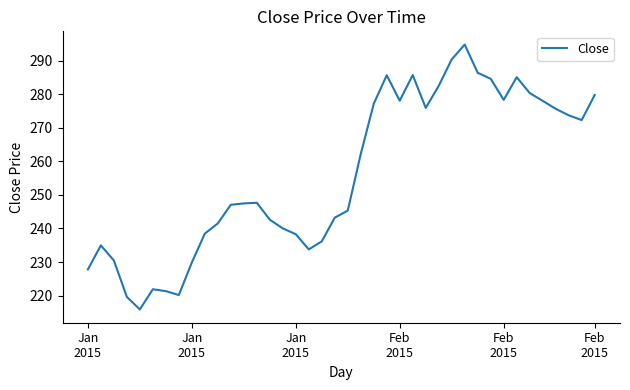

What is the difference between the maximum and minimum values?

78.9